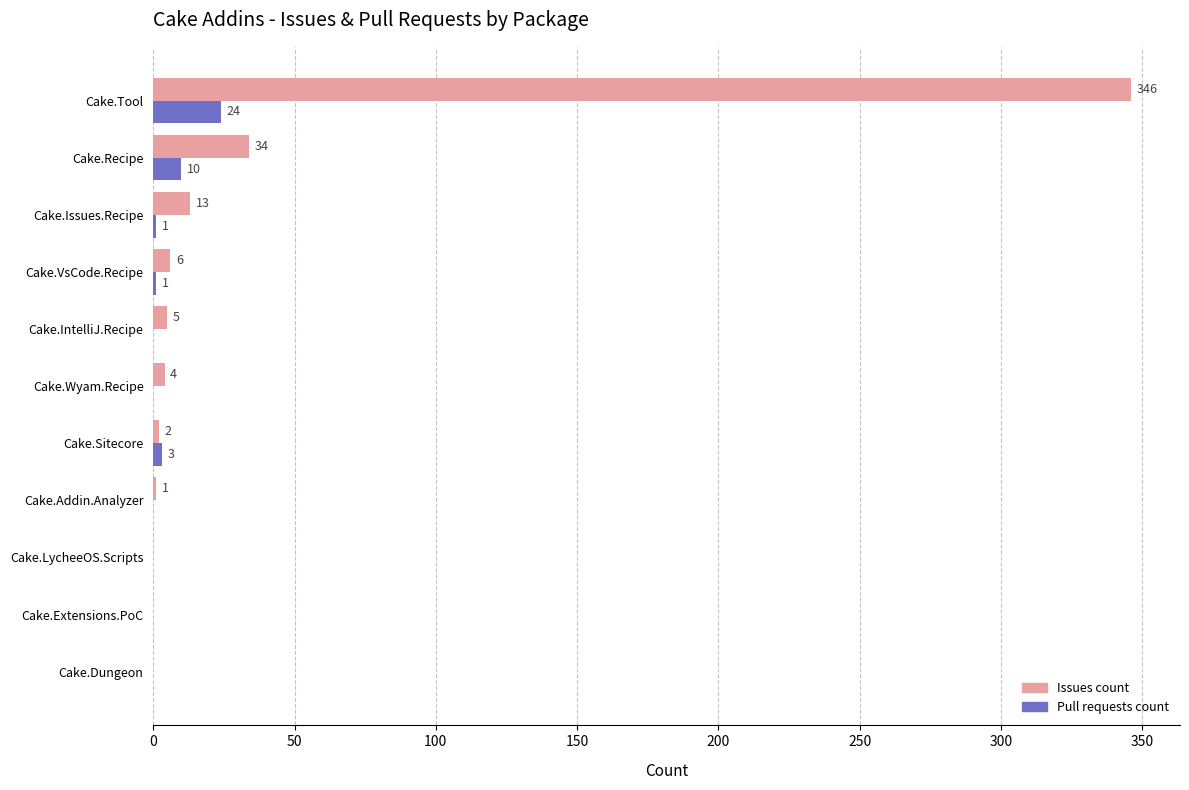

Which series changed the most between Cake.Wyam.Recipe and Cake.IntelliJ.Recipe?

Issues count